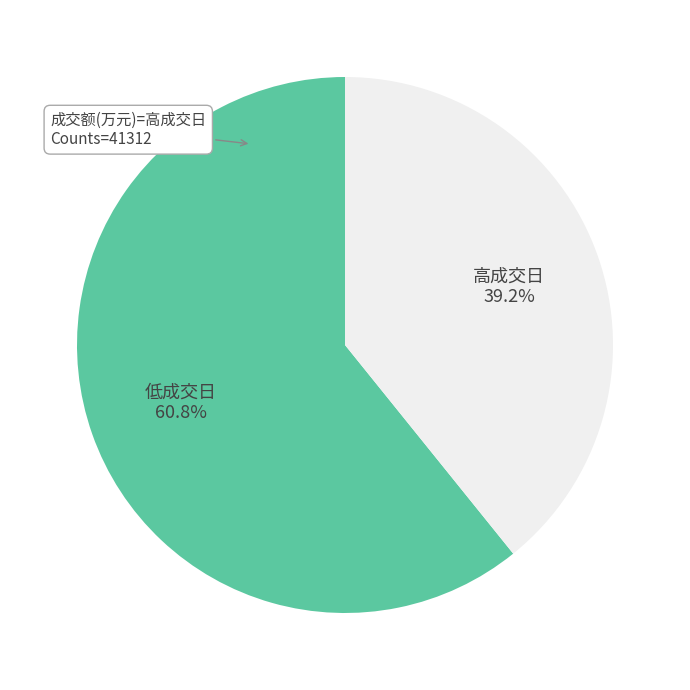

Rank the categories by value from highest to lowest.

低成交日, 高成交日